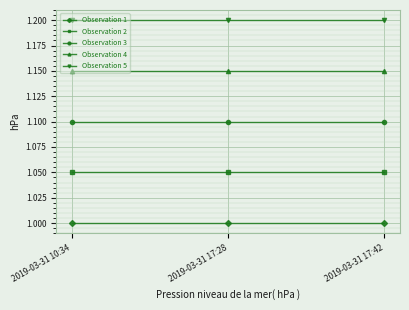

The Observation 4 series shows 1.1 at 2019-03-31 10:34. True or false?

True